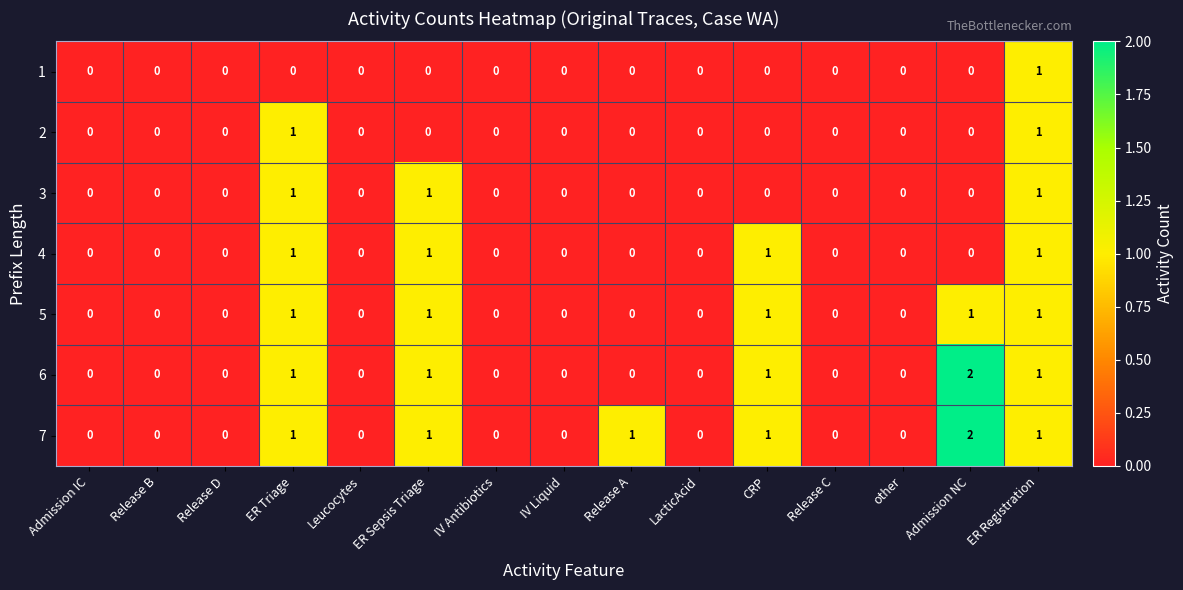

True or false: 5 has a value of 0 at LacticAcid.

True